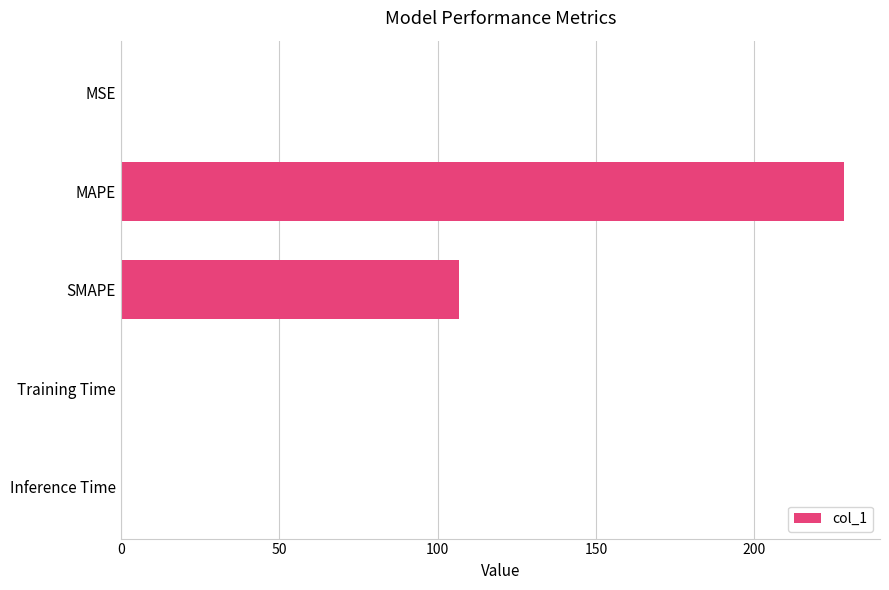

Between MAPE and Training Time, which is larger?

MAPE